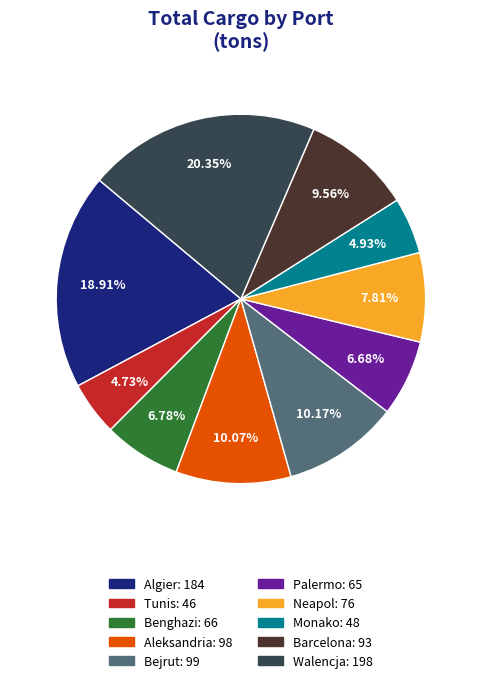

Is it true that Neapol is 8% of the pie?

True